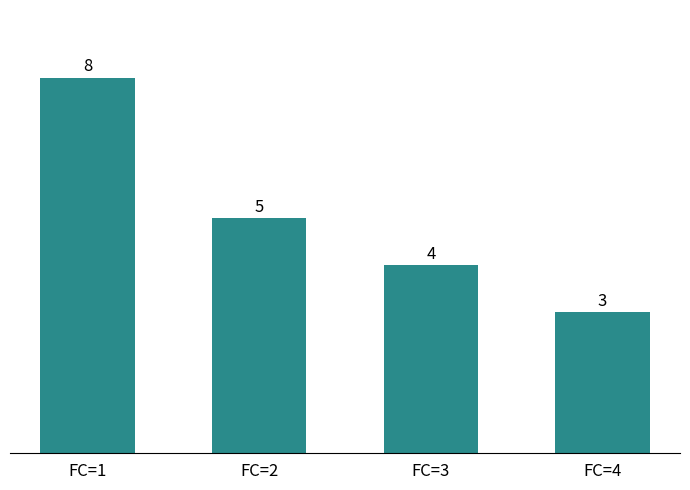

List the labels in order of value, largest first.

FC=1, FC=2, FC=3, FC=4